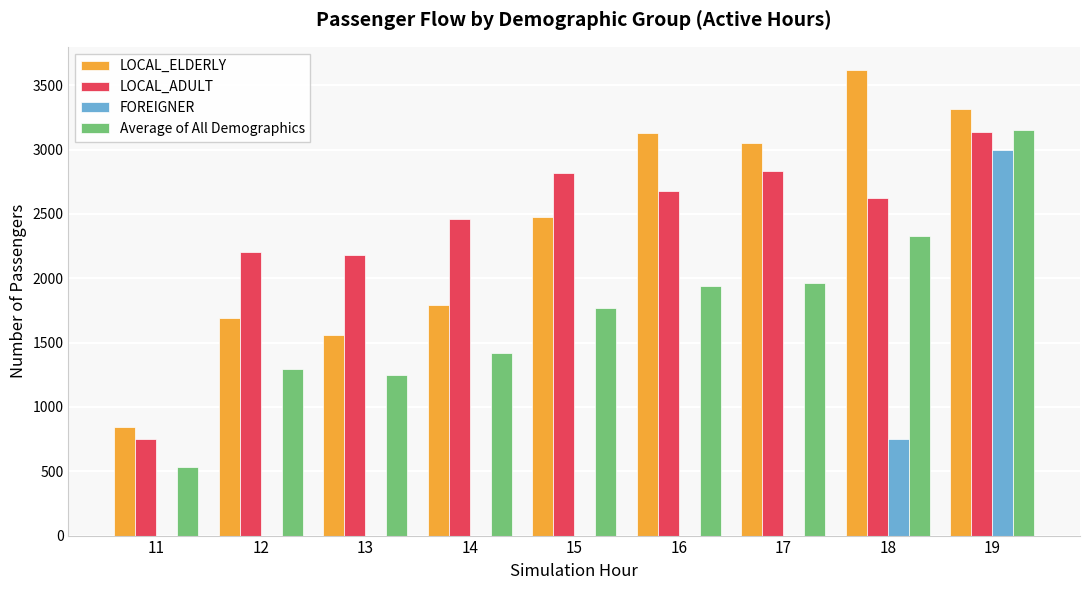

Does the chart contain stacked bars?

No